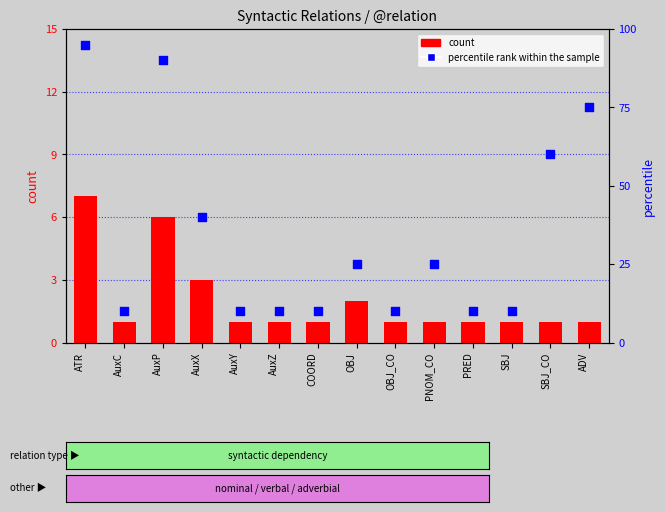

At how many categories does at least one series exceed 24?

7